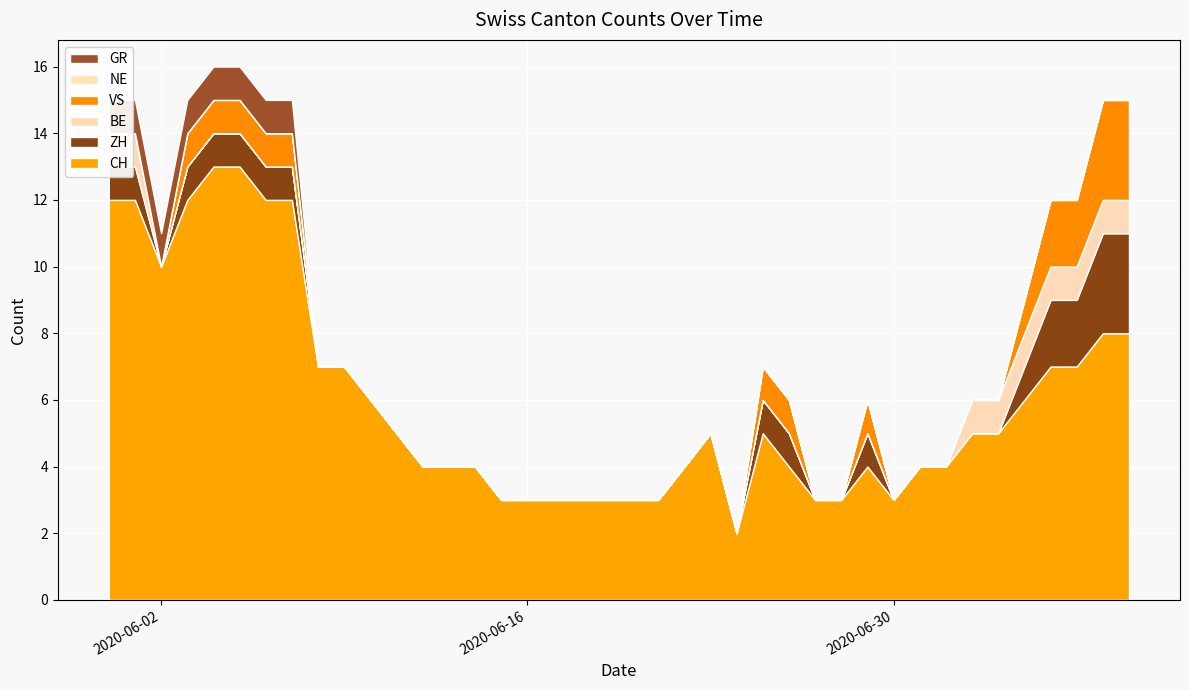

Reading left to right, extract all data points from this chart.

CH: 2020-05-31=12	2020-06-01=12	2020-06-02=10	2020-06-03=12	2020-06-04=13	2020-06-05=13	2020-06-06=12	2020-06-07=12	2020-06-08=7	2020-06-09=7	2020-06-10=6	2020-06-11=5	2020-06-12=4	2020-06-13=4	2020-06-14=4	2020-06-15=3	2020-06-16=3	2020-06-17=3	2020-06-18=3	2020-06-19=3	2020-06-20=3	2020-06-21=3	2020-06-22=4	2020-06-23=5	2020-06-24=2	2020-06-25=5	2020-06-26=4	2020-06-27=3	2020-06-28=3	2020-06-29=4	2020-06-30=3	2020-07-01=4	2020-07-02=4	2020-07-03=5	2020-07-04=5	2020-07-05=6	2020-07-06=7	2020-07-07=7	2020-07-08=8	2020-07-09=8
ZH: 2020-05-31=1	2020-06-01=1	2020-06-02=0	2020-06-03=1	2020-06-04=1	2020-06-05=1	2020-06-06=1	2020-06-07=1	2020-06-08=0	2020-06-09=0	2020-06-10=0	2020-06-11=0	2020-06-12=0	2020-06-13=0	2020-06-14=0	2020-06-15=0	2020-06-16=0	2020-06-17=0	2020-06-18=0	2020-06-19=0	2020-06-20=0	2020-06-21=0	2020-06-22=0	2020-06-23=0	2020-06-24=0	2020-06-25=1	2020-06-26=1	2020-06-27=0	2020-06-28=0	2020-06-29=1	2020-06-30=0	2020-07-01=0	2020-07-02=0	2020-07-03=0	2020-07-04=0	2020-07-05=1	2020-07-06=2	2020-07-07=2	2020-07-08=3	2020-07-09=3
BE: 2020-05-31=1	2020-06-01=1	2020-06-02=0	2020-06-03=0	2020-06-04=0	2020-06-05=0	2020-06-06=0	2020-06-07=0	2020-06-08=0	2020-06-09=0	2020-06-10=0	2020-06-11=0	2020-06-12=0	2020-06-13=0	2020-06-14=0	2020-06-15=0	2020-06-16=0	2020-06-17=0	2020-06-18=0	2020-06-19=0	2020-06-20=0	2020-06-21=0	2020-06-22=0	2020-06-23=0	2020-06-24=0	2020-06-25=0	2020-06-26=0	2020-06-27=0	2020-06-28=0	2020-06-29=0	2020-06-30=0	2020-07-01=0	2020-07-02=0	2020-07-03=1	2020-07-04=1	2020-07-05=1	2020-07-06=1	2020-07-07=1	2020-07-08=1	2020-07-09=1
VS: 2020-05-31=0	2020-06-01=0	2020-06-02=0	2020-06-03=1	2020-06-04=1	2020-06-05=1	2020-06-06=1	2020-06-07=1	2020-06-08=0	2020-06-09=0	2020-06-10=0	2020-06-11=0	2020-06-12=0	2020-06-13=0	2020-06-14=0	2020-06-15=0	2020-06-16=0	2020-06-17=0	2020-06-18=0	2020-06-19=0	2020-06-20=0	2020-06-21=0	2020-06-22=0	2020-06-23=0	2020-06-24=0	2020-06-25=1	2020-06-26=1	2020-06-27=0	2020-06-28=0	2020-06-29=1	2020-06-30=0	2020-07-01=0	2020-07-02=0	2020-07-03=0	2020-07-04=0	2020-07-05=1	2020-07-06=2	2020-07-07=2	2020-07-08=3	2020-07-09=3
NE: 2020-05-31=0	2020-06-01=0	2020-06-02=0	2020-06-03=0	2020-06-04=0	2020-06-05=0	2020-06-06=0	2020-06-07=0	2020-06-08=0	2020-06-09=0	2020-06-10=0	2020-06-11=0	2020-06-12=0	2020-06-13=0	2020-06-14=0	2020-06-15=0	2020-06-16=0	2020-06-17=0	2020-06-18=0	2020-06-19=0	2020-06-20=0	2020-06-21=0	2020-06-22=0	2020-06-23=0	2020-06-24=0	2020-06-25=0	2020-06-26=0	2020-06-27=0	2020-06-28=0	2020-06-29=0	2020-06-30=0	2020-07-01=0	2020-07-02=0	2020-07-03=0	2020-07-04=0	2020-07-05=0	2020-07-06=0	2020-07-07=0	2020-07-08=0	2020-07-09=0
GR: 2020-05-31=1	2020-06-01=1	2020-06-02=1	2020-06-03=1	2020-06-04=1	2020-06-05=1	2020-06-06=1	2020-06-07=1	2020-06-08=0	2020-06-09=0	2020-06-10=0	2020-06-11=0	2020-06-12=0	2020-06-13=0	2020-06-14=0	2020-06-15=0	2020-06-16=0	2020-06-17=0	2020-06-18=0	2020-06-19=0	2020-06-20=0	2020-06-21=0	2020-06-22=0	2020-06-23=0	2020-06-24=0	2020-06-25=0	2020-06-26=0	2020-06-27=0	2020-06-28=0	2020-06-29=0	2020-06-30=0	2020-07-01=0	2020-07-02=0	2020-07-03=0	2020-07-04=0	2020-07-05=0	2020-07-06=0	2020-07-07=0	2020-07-08=0	2020-07-09=0